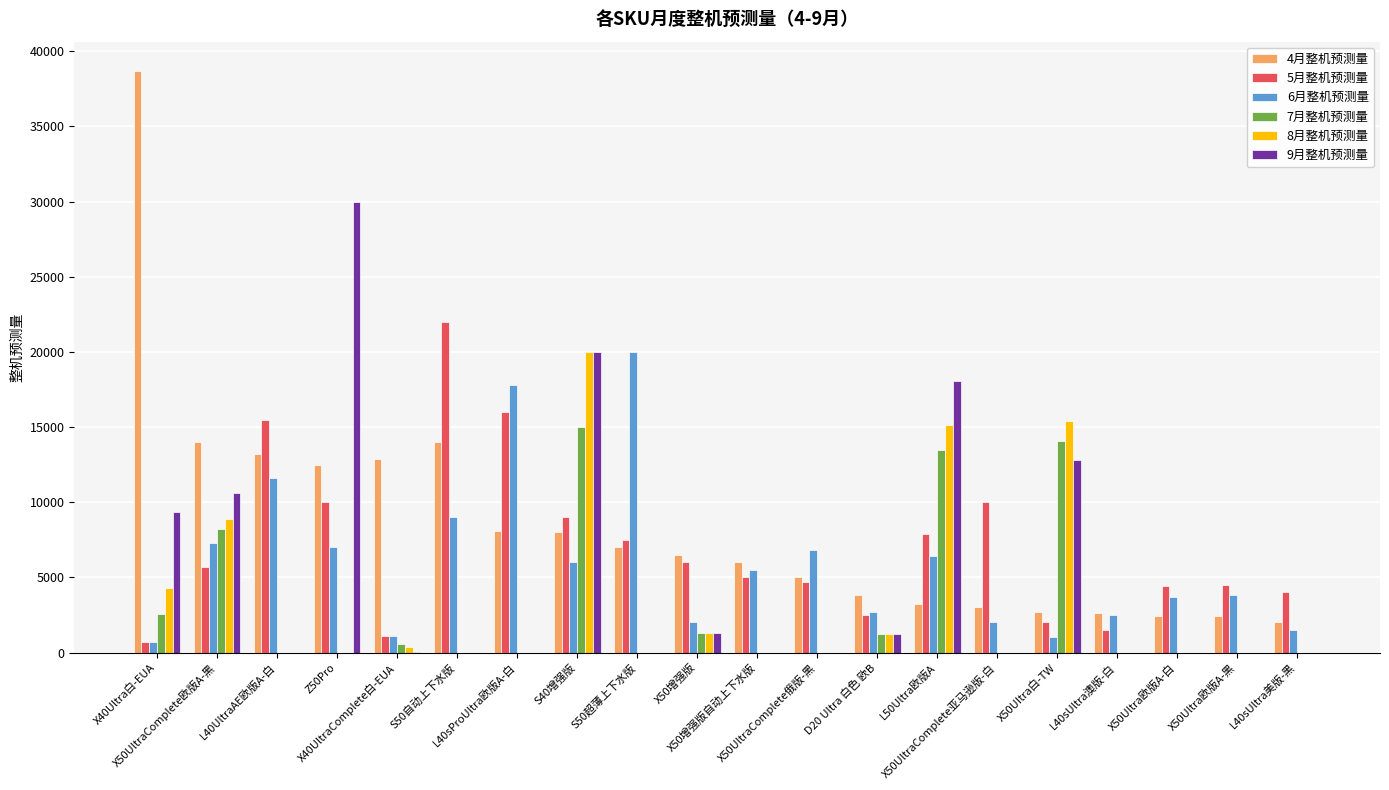

Does the chart contain stacked bars?

No